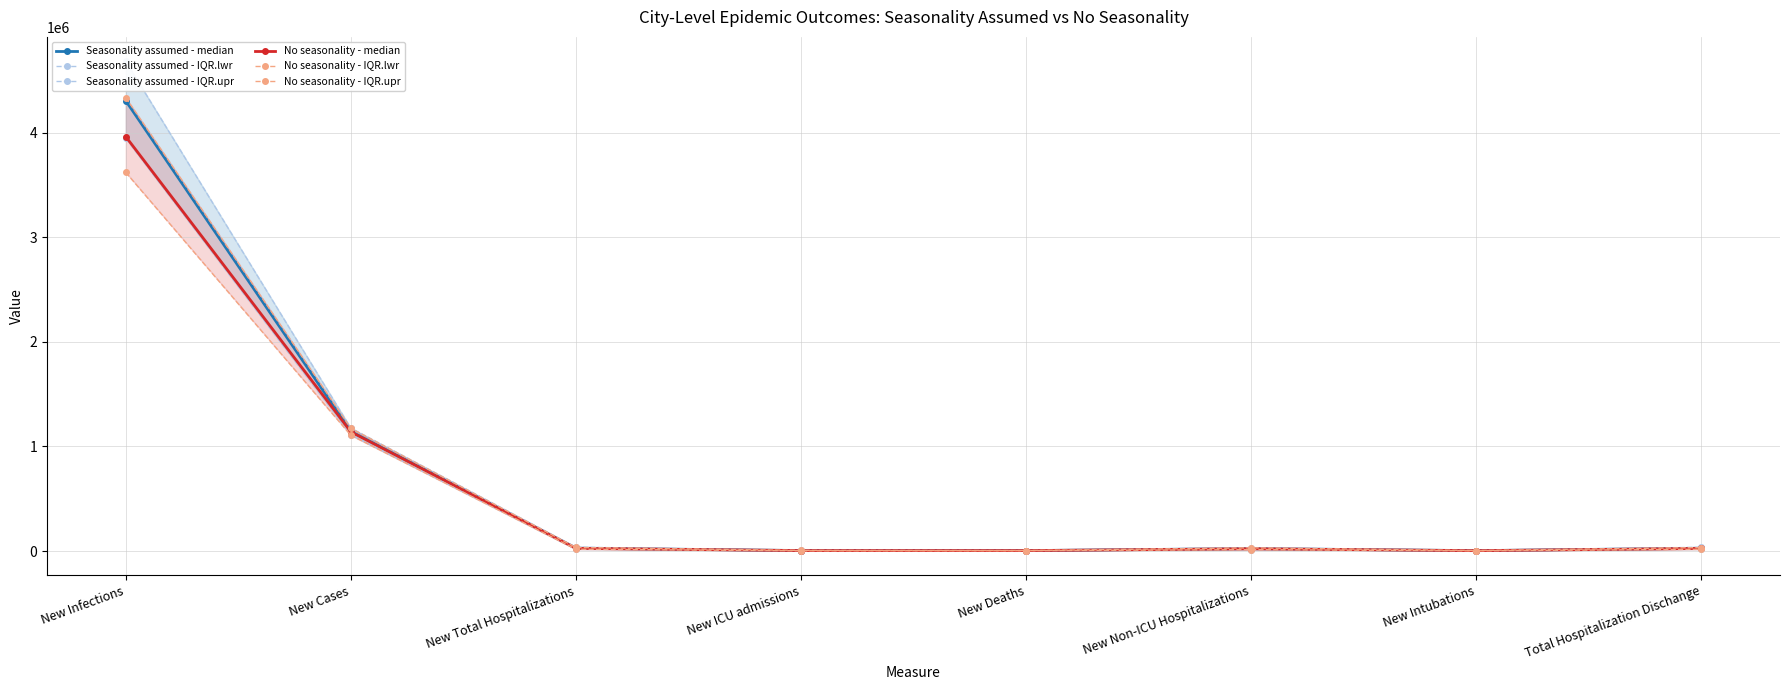

At which category does No seasonality - median reach its first local valley?

New Deaths